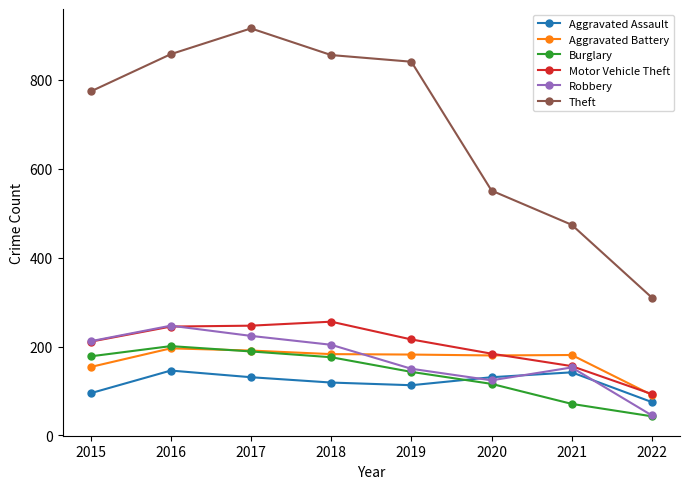

What is the sum of all Motor Vehicle Theft values?

1608